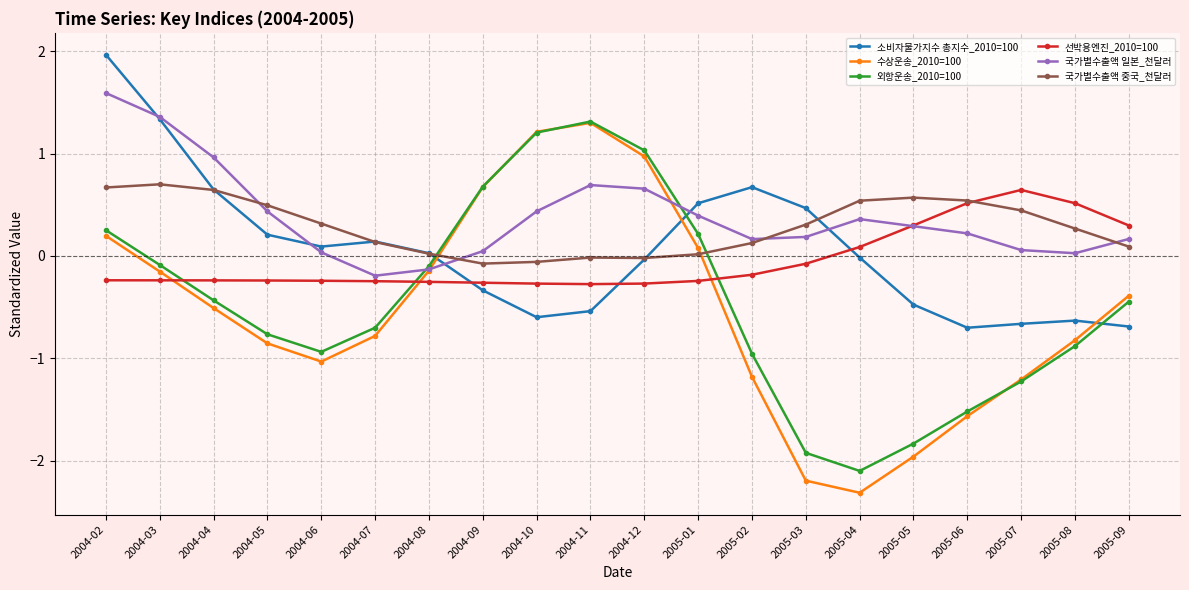

What is the spread (max minus min) of values at 2004-07?

0.9